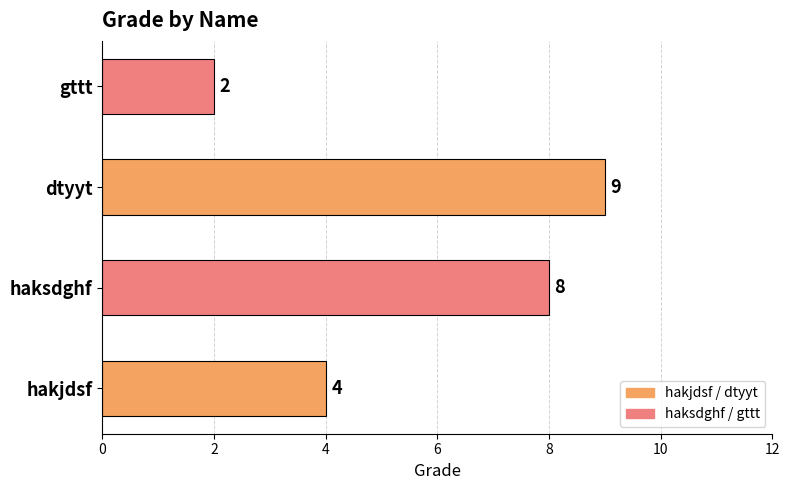

What is the minimum value shown in the chart?

2